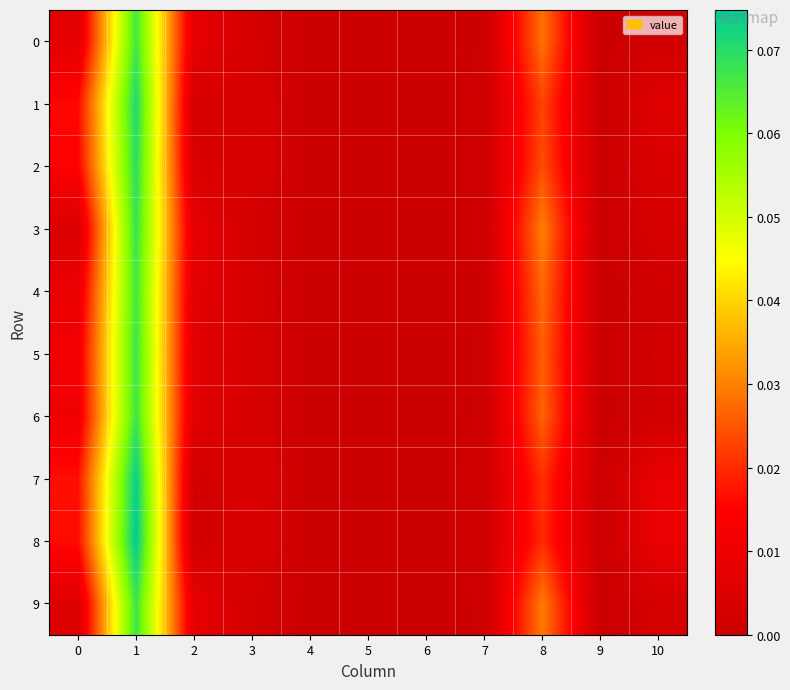

Rank the series by their maximum value, from highest to lowest.

8, 7, 1, 2, 3, 5, 9, 6, 4, 0